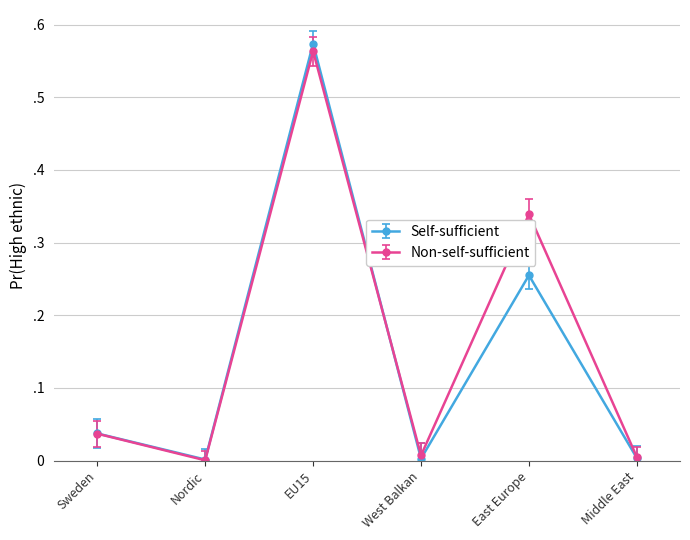

At which category is the sum across all series the highest?

EU15